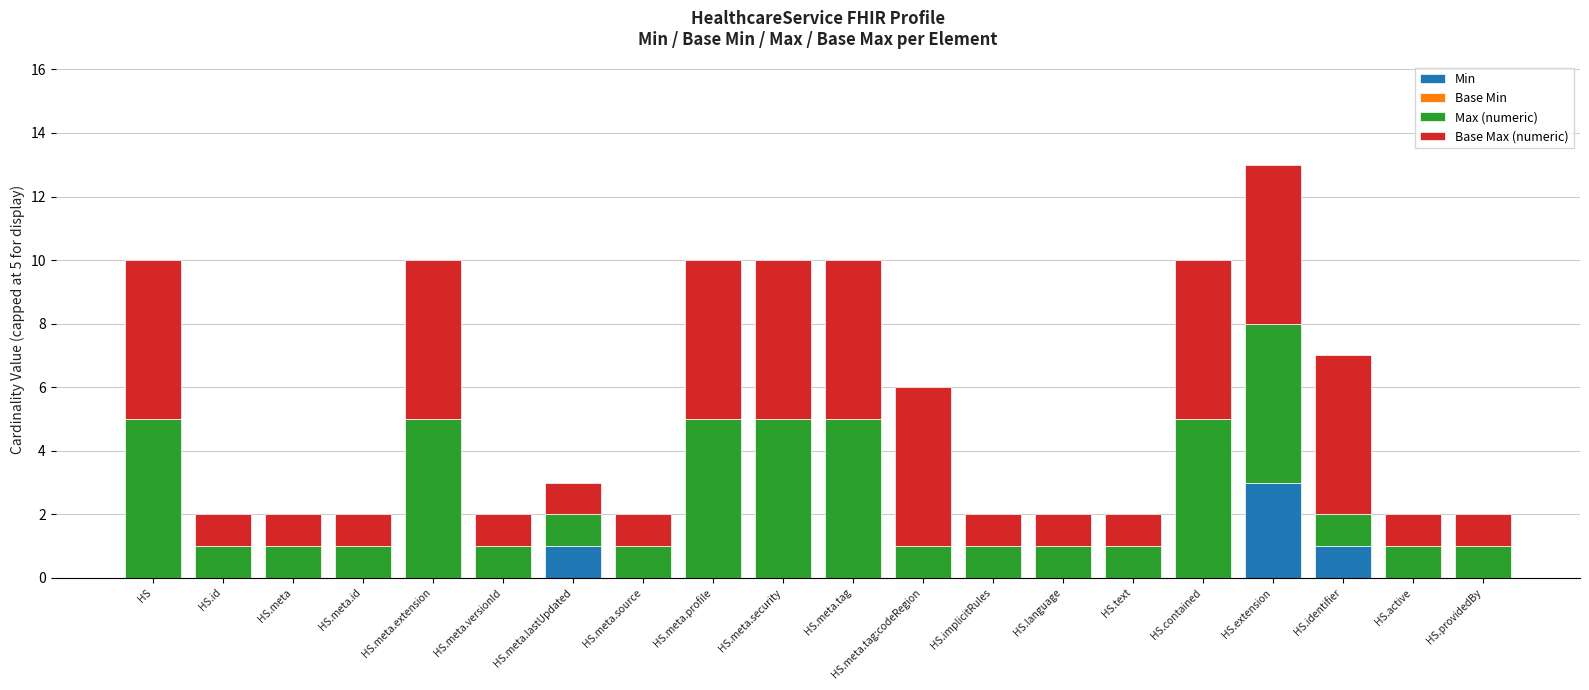

Which category has the highest value in the Min series?

HS.extension